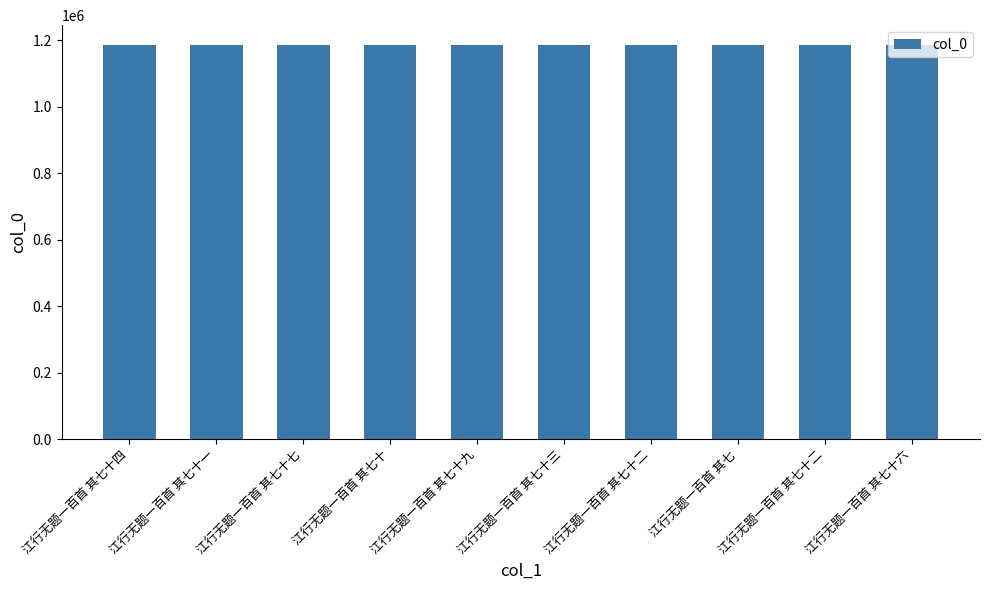

How many data points does each series have?

10